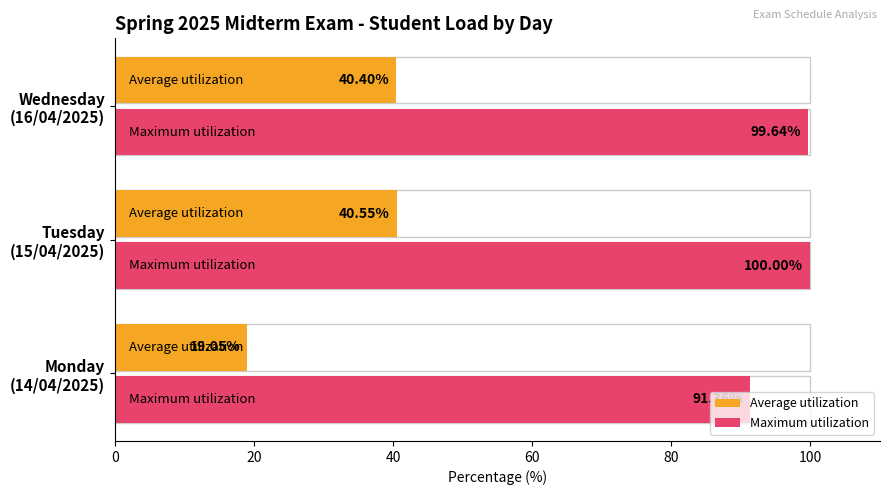

Reading left to right, extract all data points from this chart.

Average utilization: 0=19.0	20=40.5	40=40.4
Maximum utilization: 0=91.4	20=100.0	40=99.6